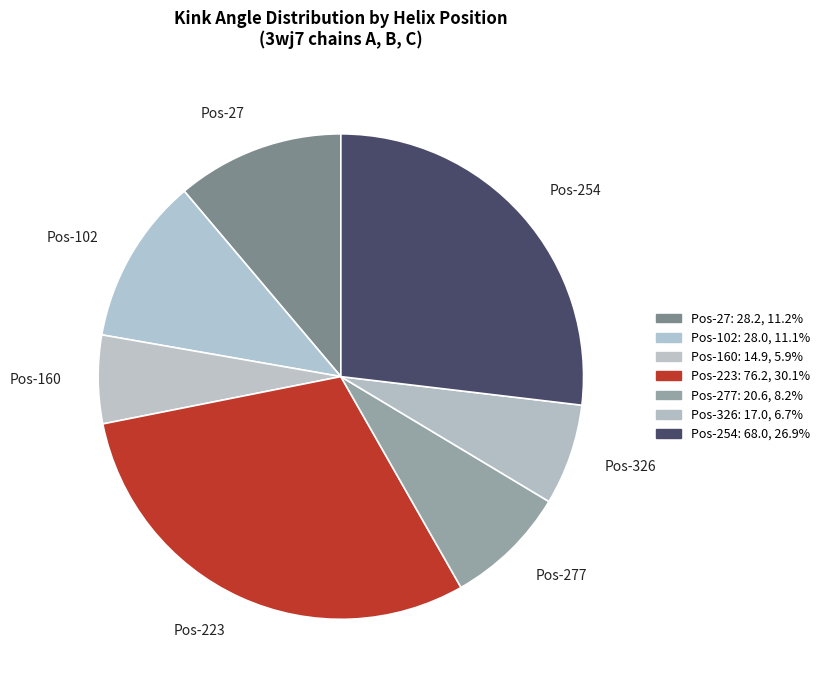

Combined, do Pos-254 and Pos-223 account for over 50%?

Yes